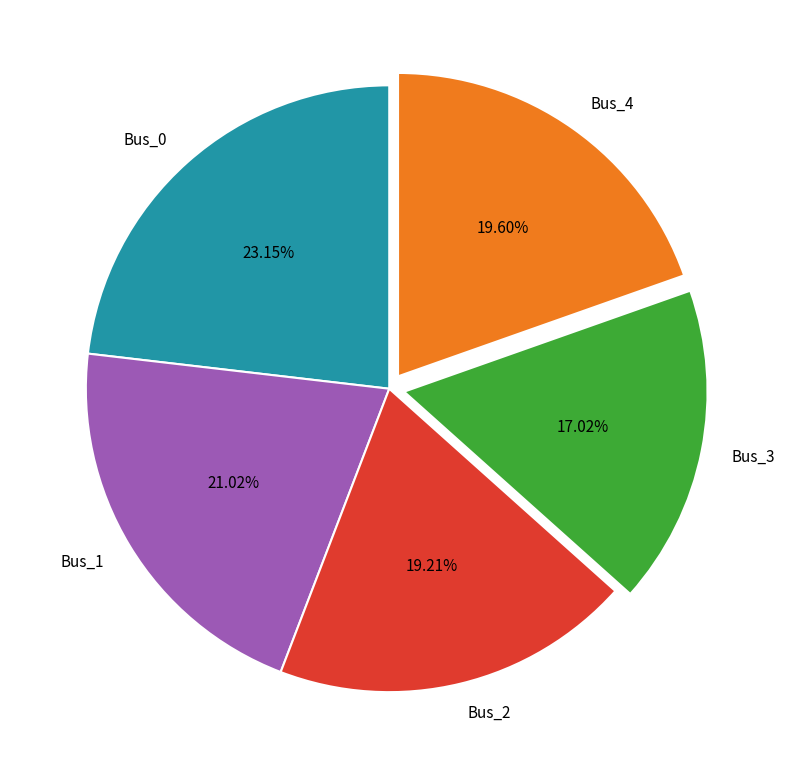

What portion of the pie excludes Bus_1?

79.0%